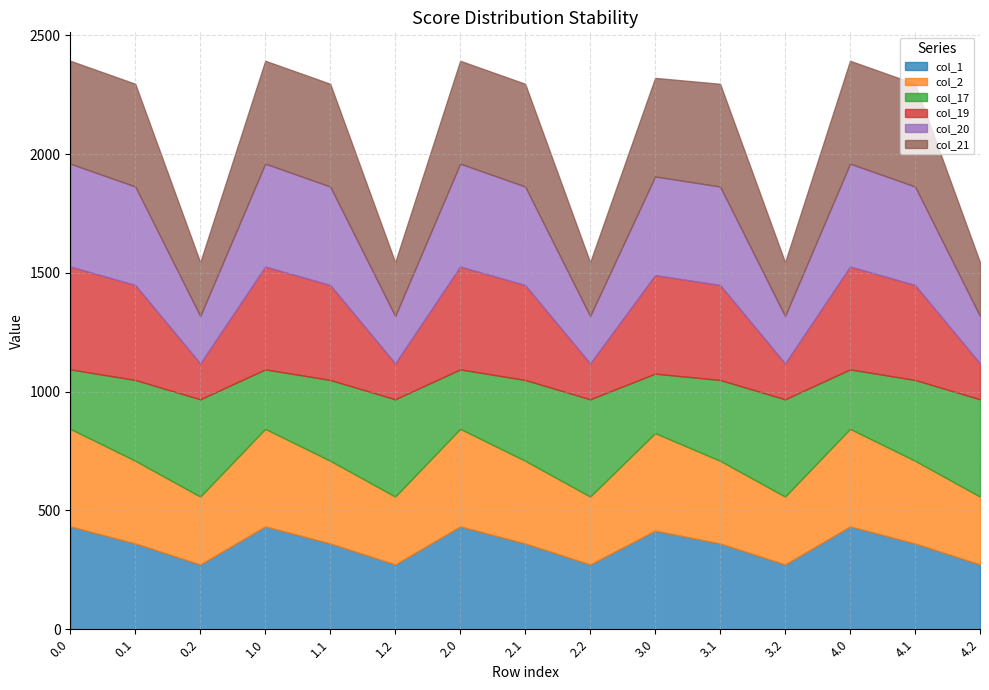

At which label is col_2 closest to 347?

0.1